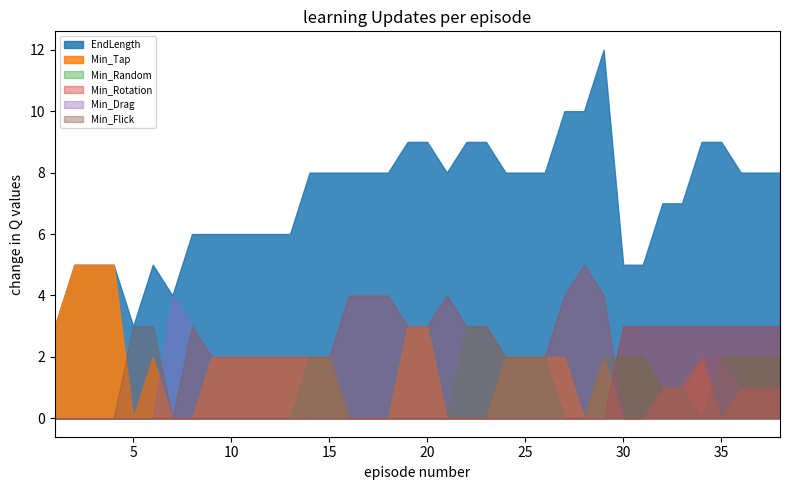

The value of Min_Drag at 35 is 2. True or false?

True